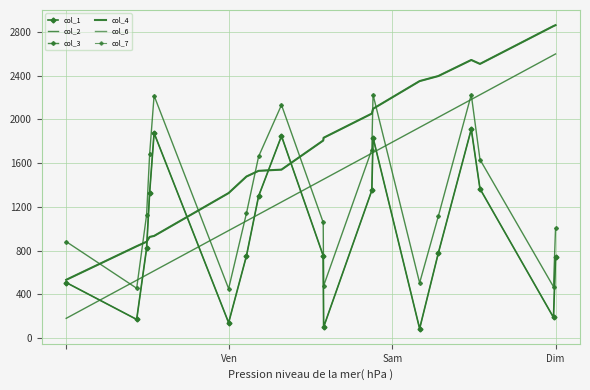

What is the greatest value displayed?

2861